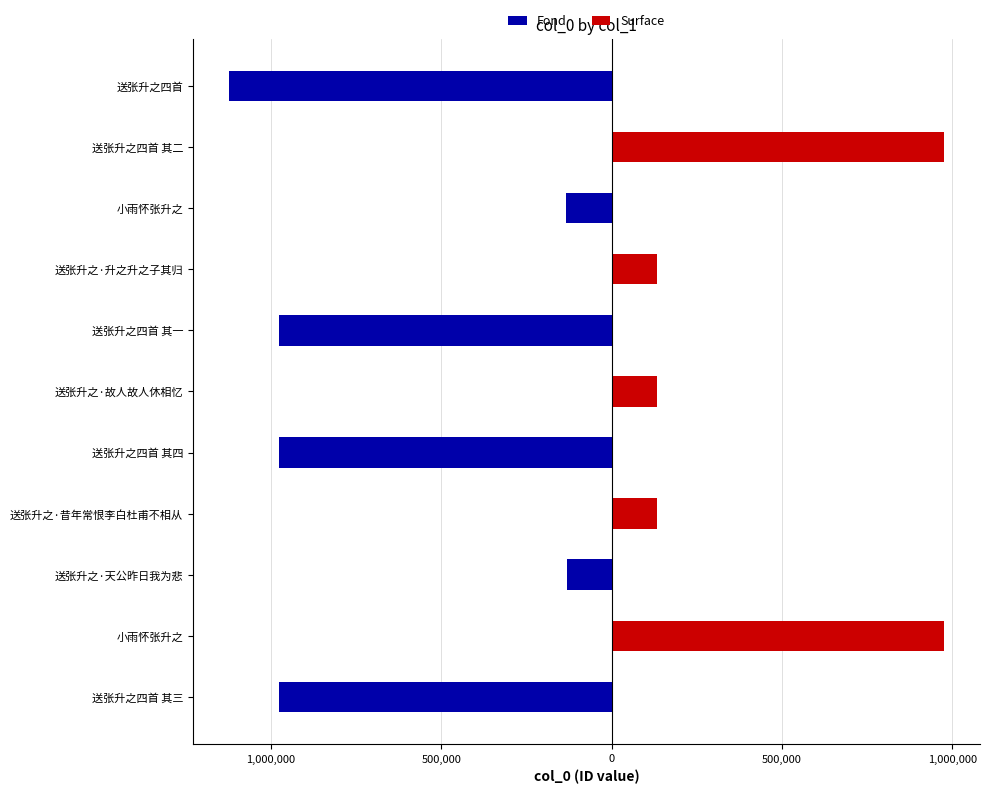

Which series has the largest total across all categories?

Surface